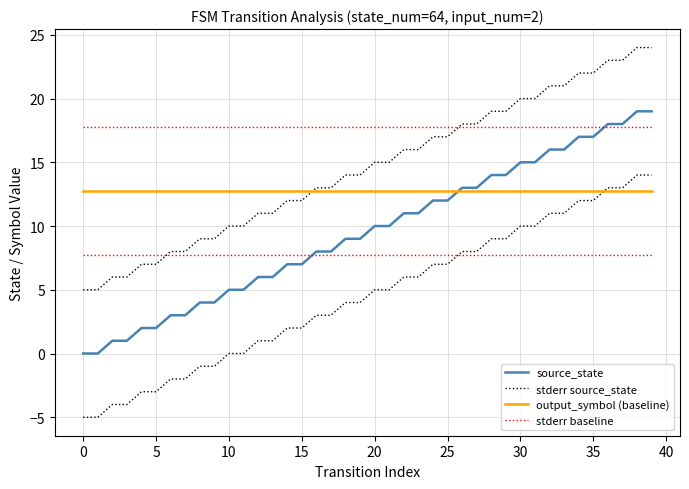

How many data points in stderr source_state are above 15?

18